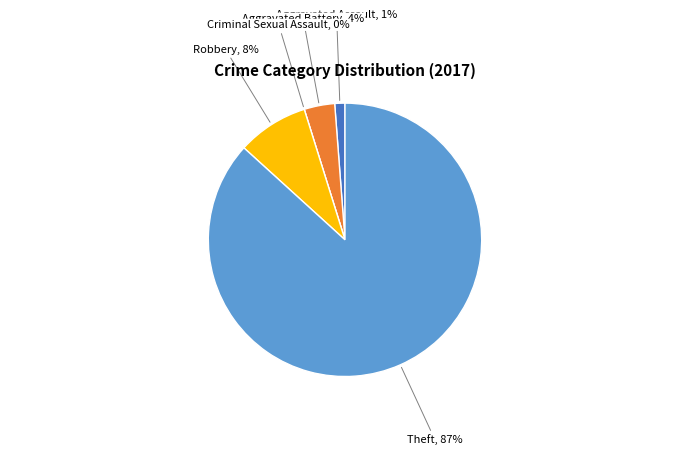

To the nearest percent, what percentage of the pie is Aggravated Assault?

1%